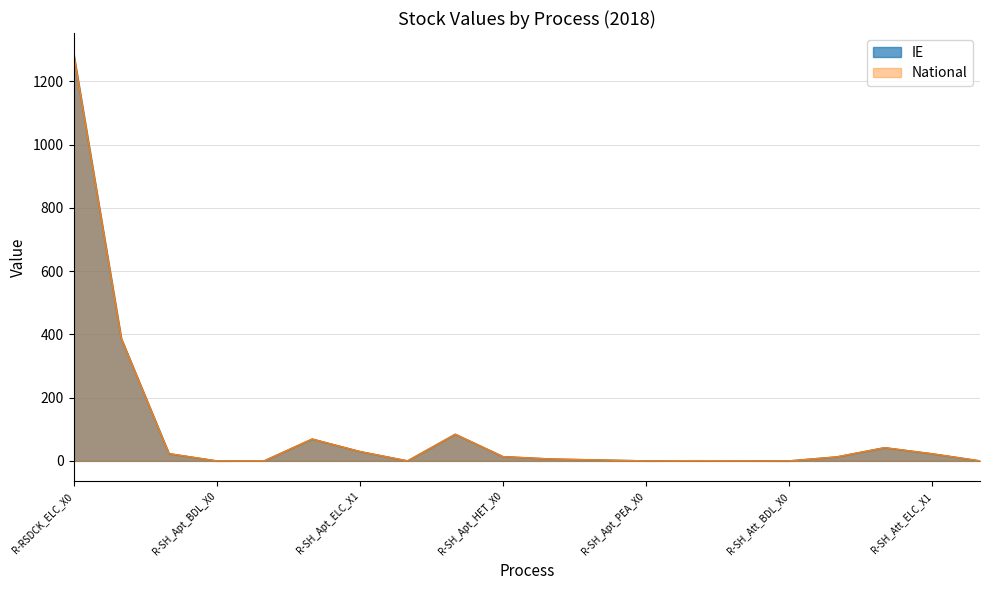

What is the maximum value shown in the chart?

1288.3